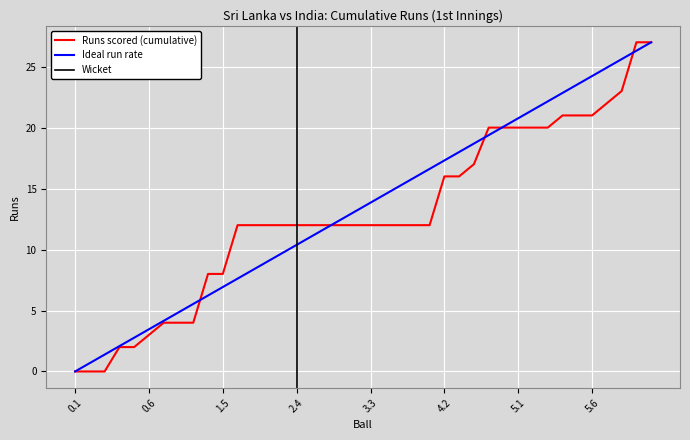

Is this an area chart (filled region under the line)?

No